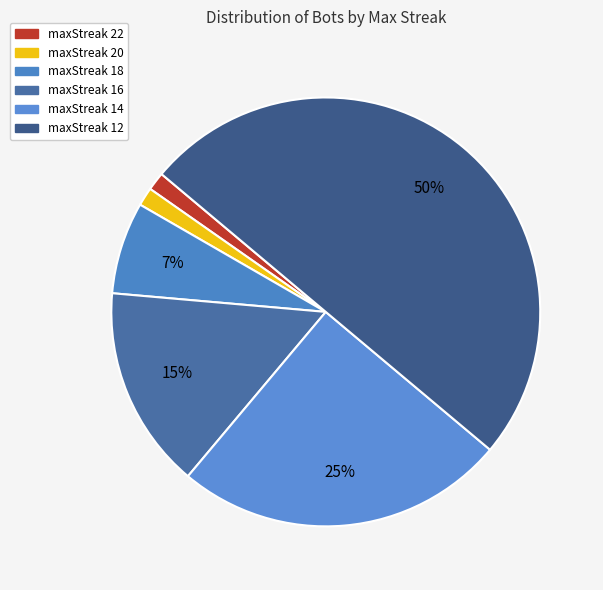

Count the number of slices in the pie.

6